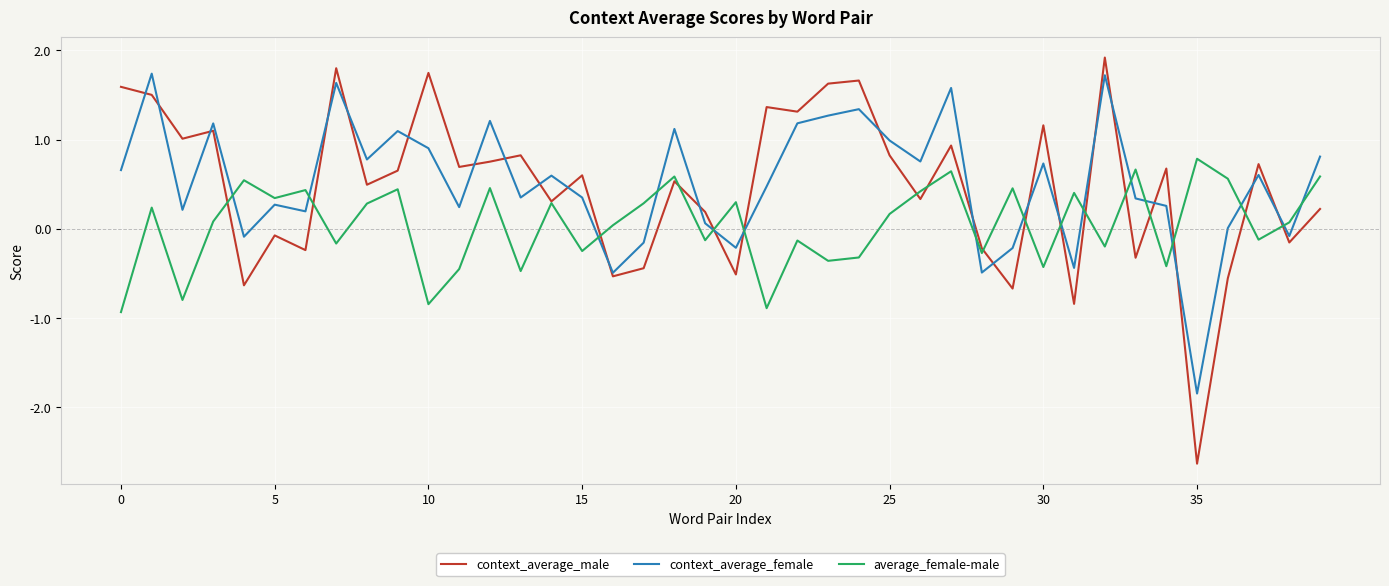

Is this an area chart (filled region under the line)?

No